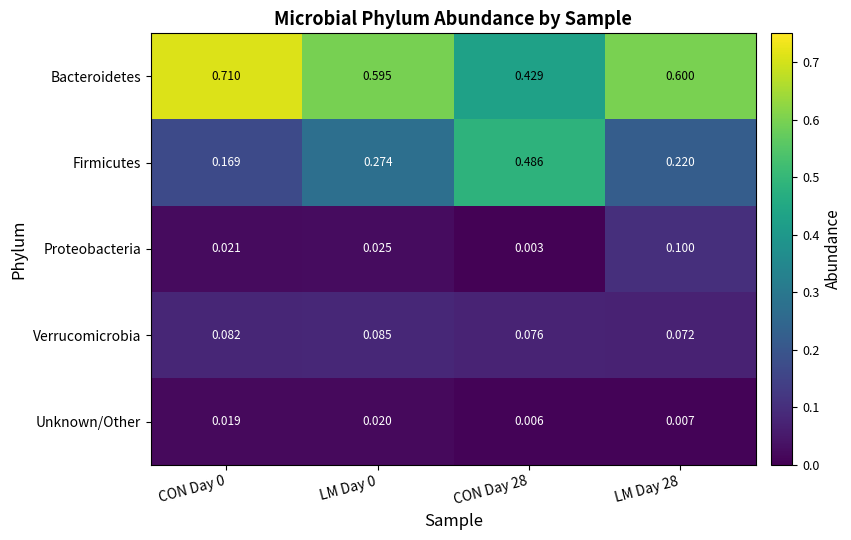

Which series has the widest spread of values?

Firmicutes